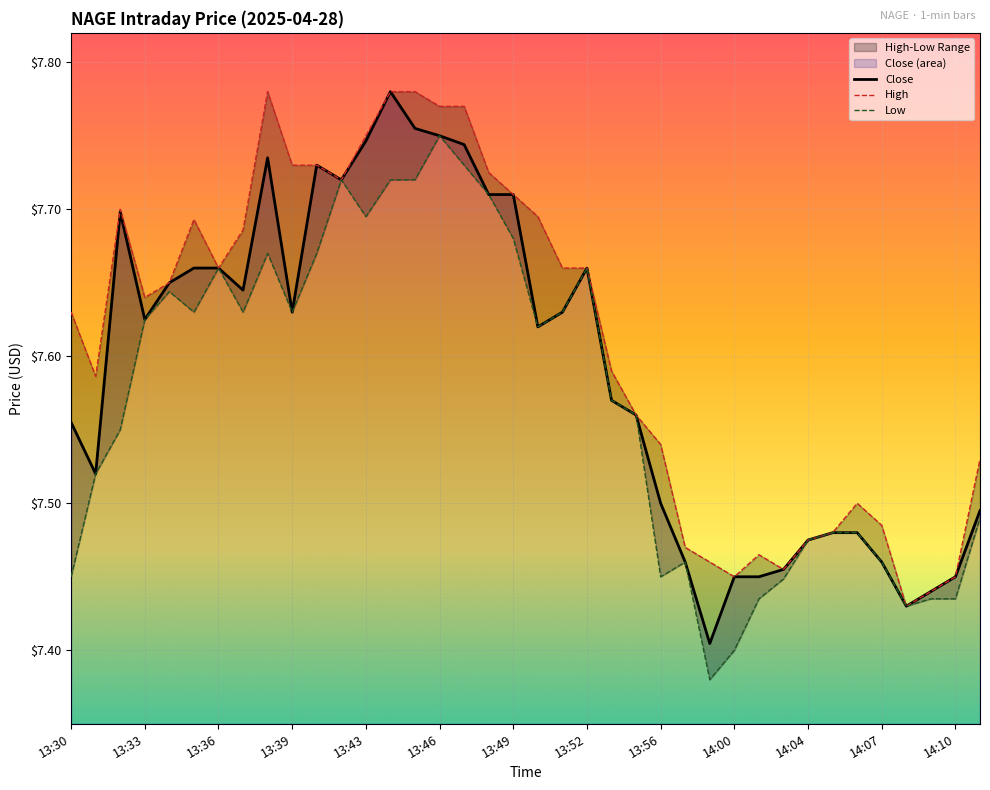

Which series has the largest total across all categories?

High